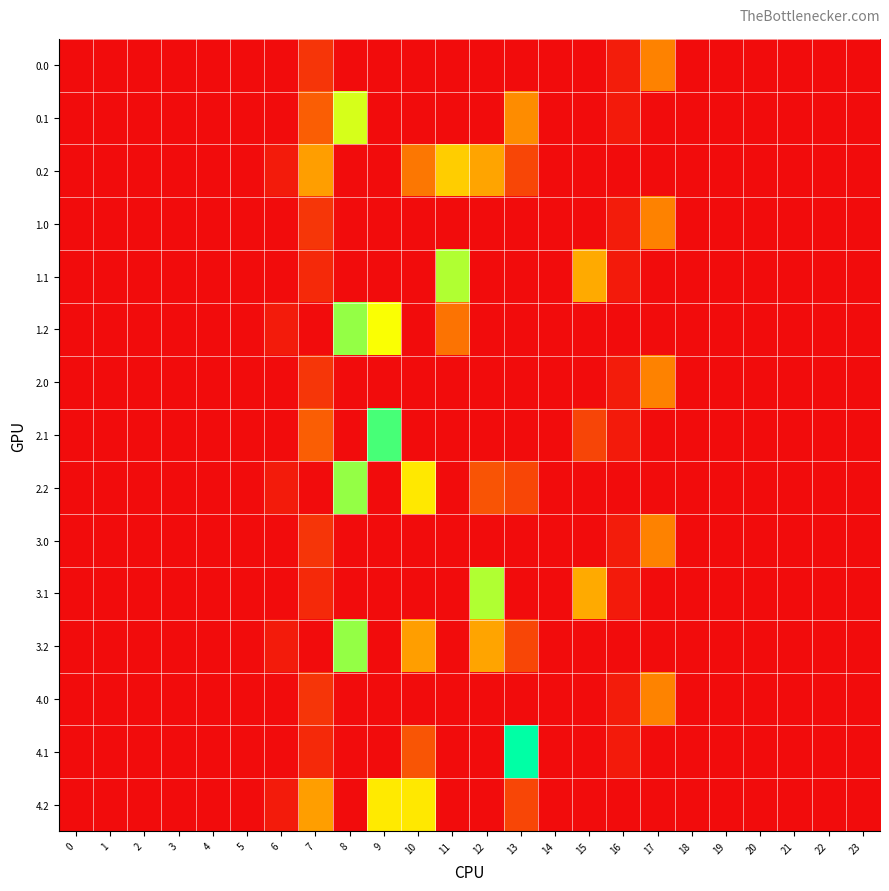

Between 10 and 15, which series saw the biggest shift?

2.2